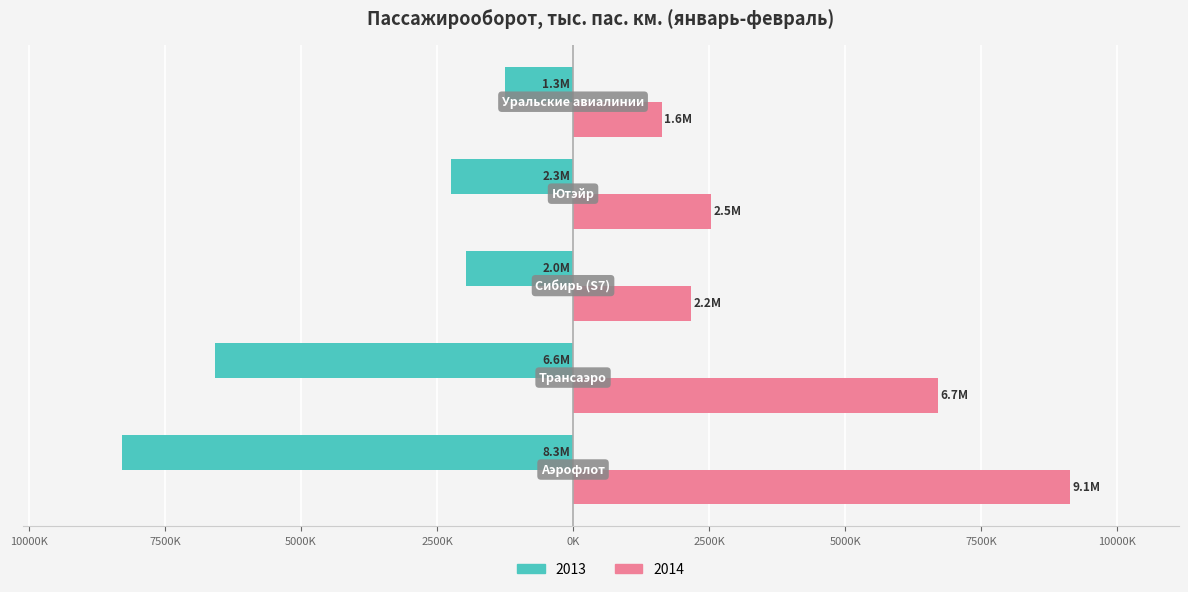

How many bars are there in each group?

2